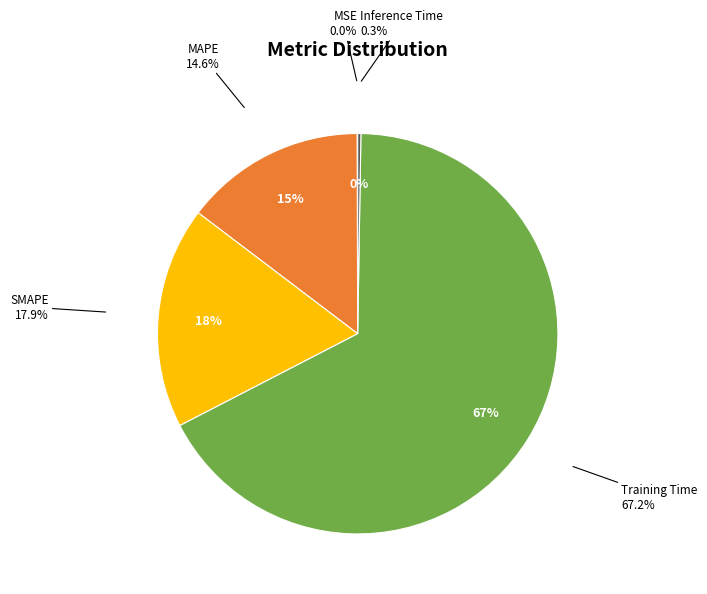

True or false: SMAPE accounts for 6% of the total.

False